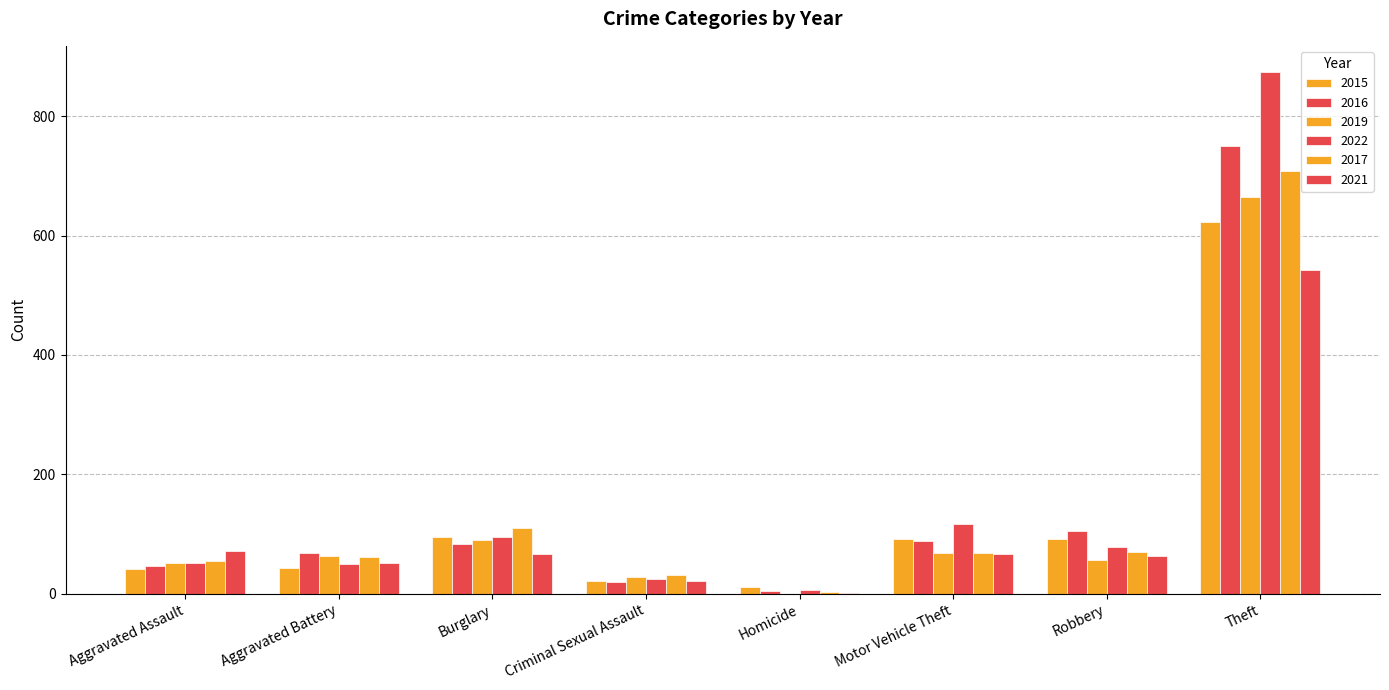

How many groups of bars are there?

8